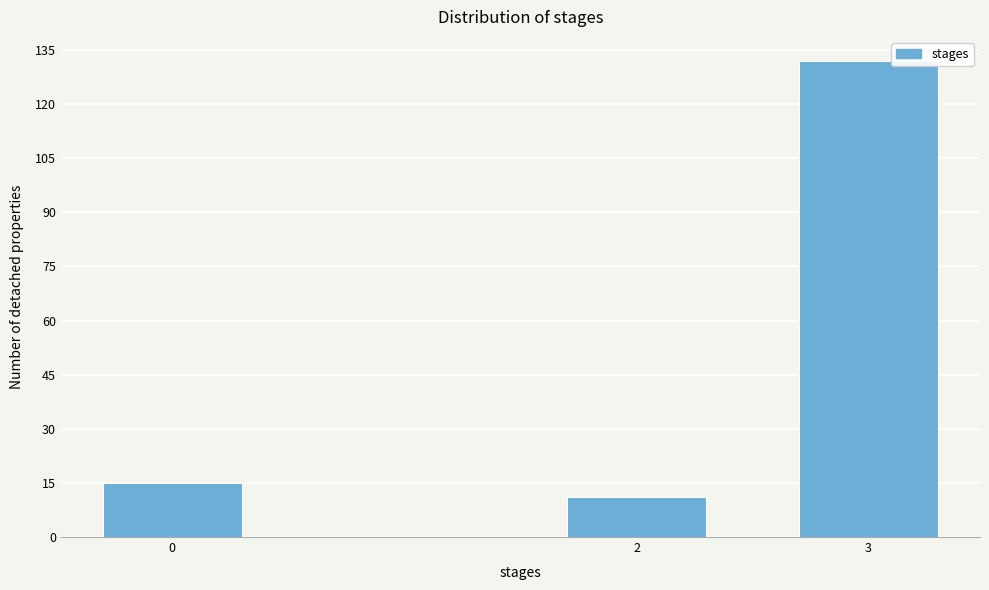

Reading left to right, transcribe all the data shown in this chart.

15	11	132